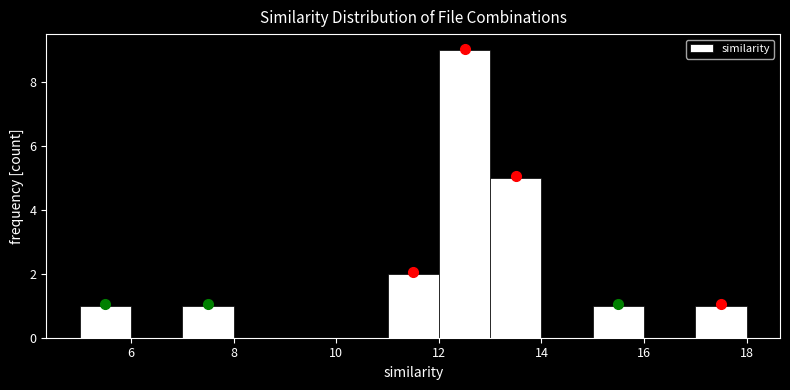

Reading left to right, transcribe this chart: for each bar, give the range it covers on the x-axis and its height. The values are not printed on the chart, so give them approximately, as read against the axis.

5 to 6: 1
6 to 7: 0
7 to 8: 1
8 to 9: 0
9 to 10: 0
10 to 11: 0
11 to 12: 2
12 to 13: 9
13 to 14: 5
14 to 15: 0
15 to 16: 1
16 to 17: 0
17 to 18: 1